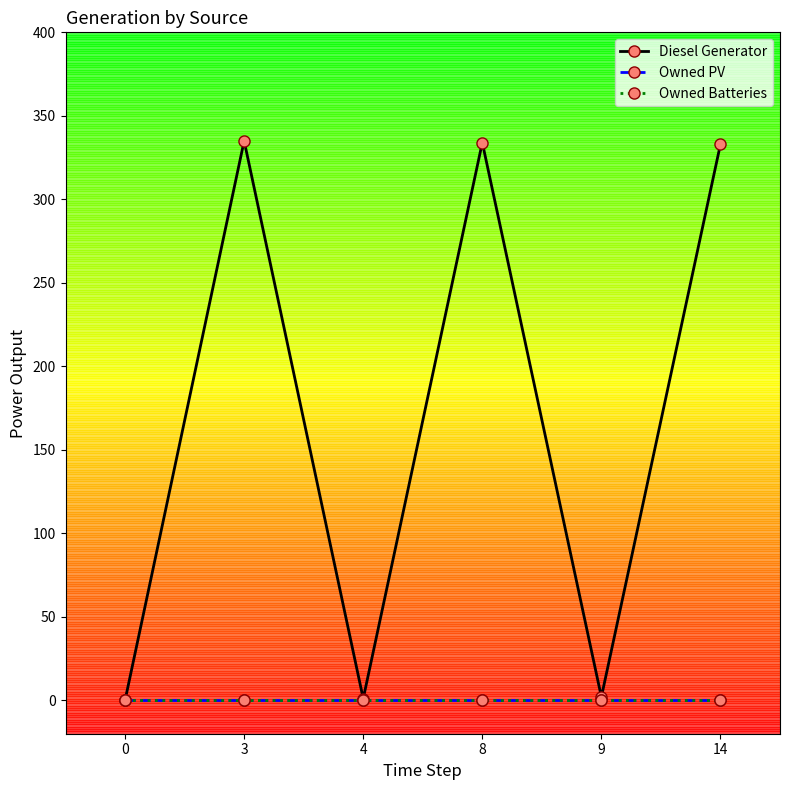

What is the greatest value displayed?

335.0